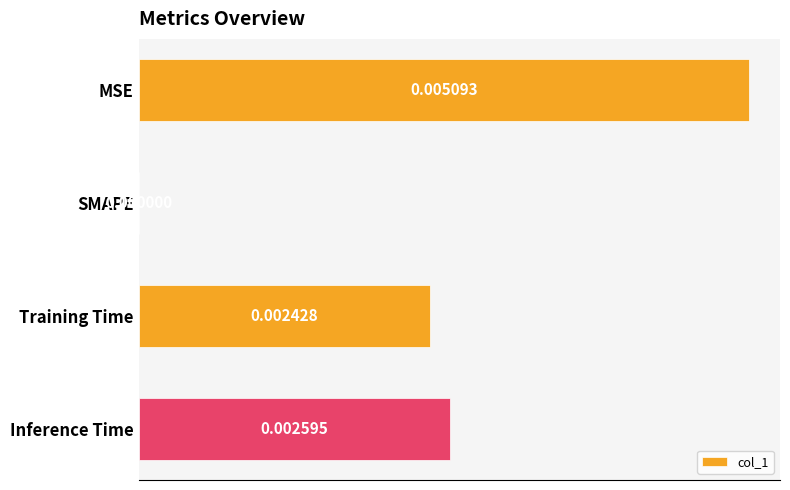

Which has a higher value, SMAPE or MSE?

MSE